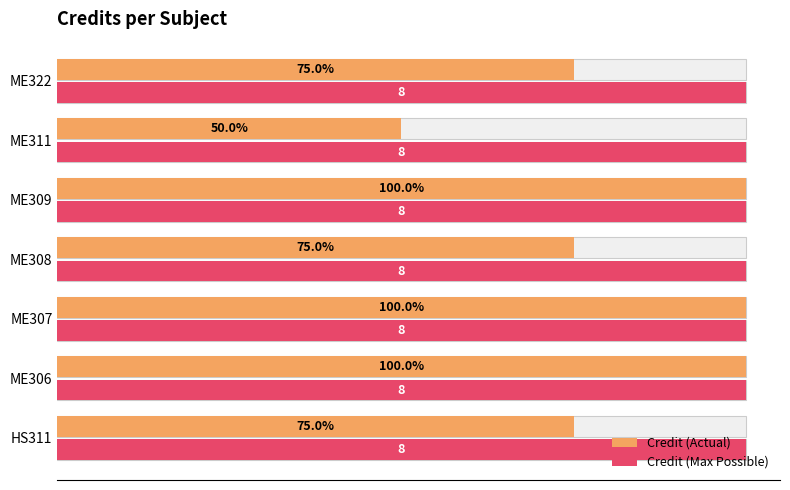

Which series has the largest total across all categories?

Credit (Actual)